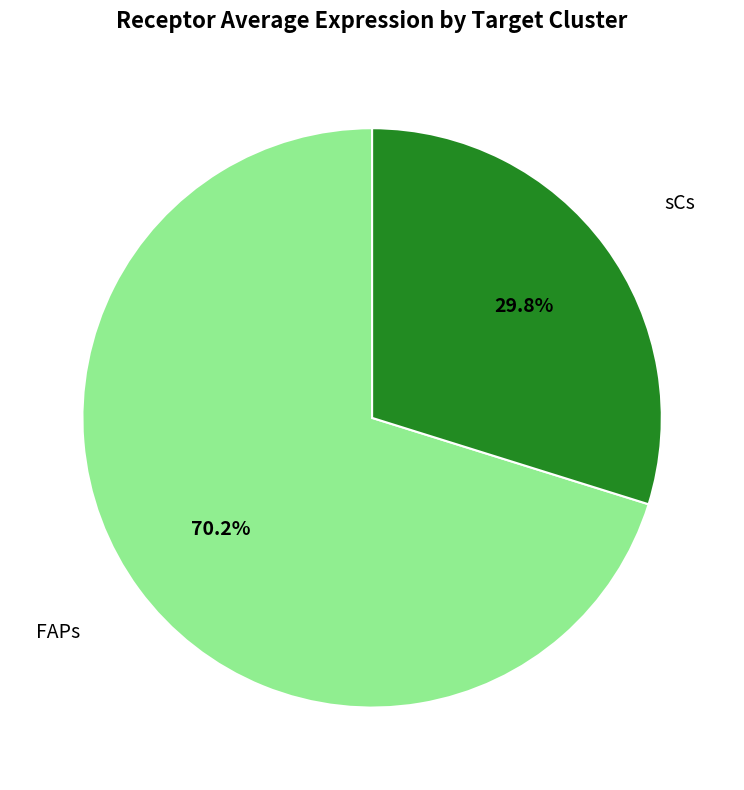

The sCs slice represents 44% of the pie. True or false?

False